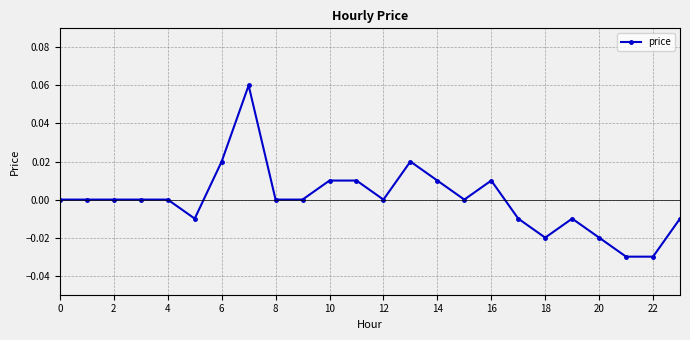

How many distinct data groups are displayed?

1